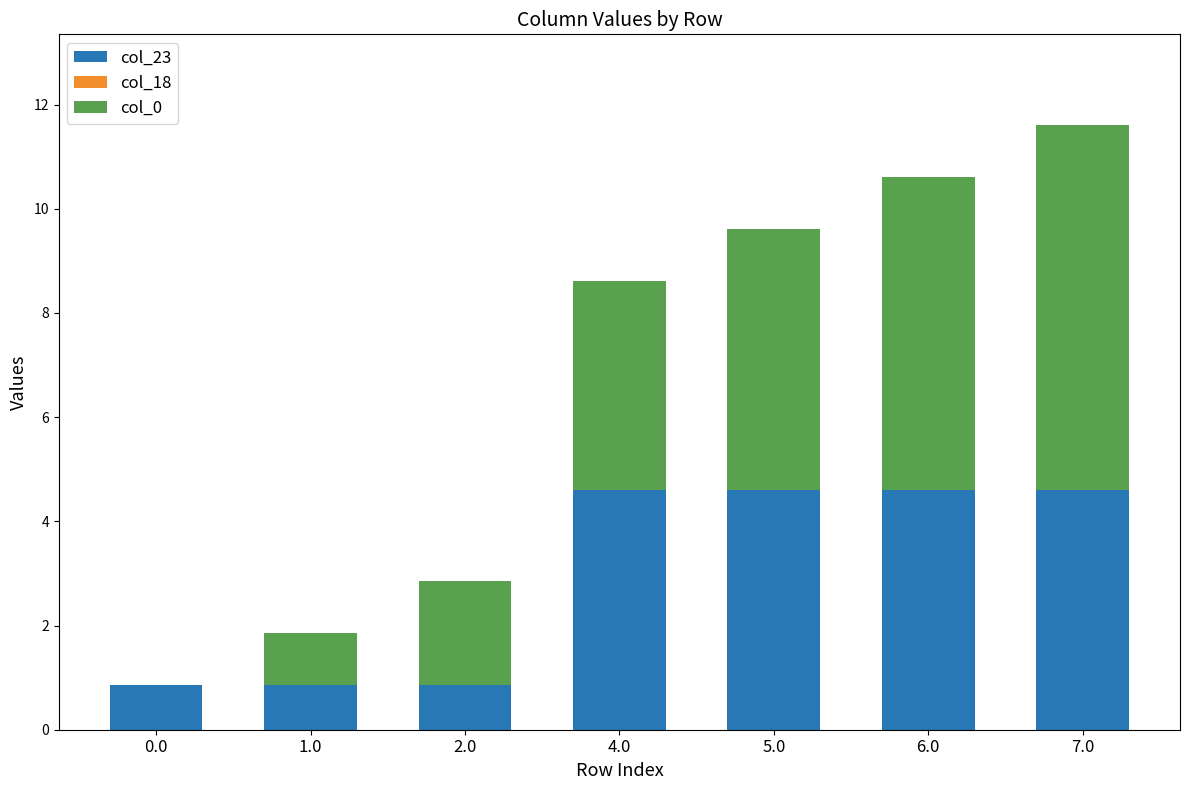

What is the maximum value for col_23?

4.6